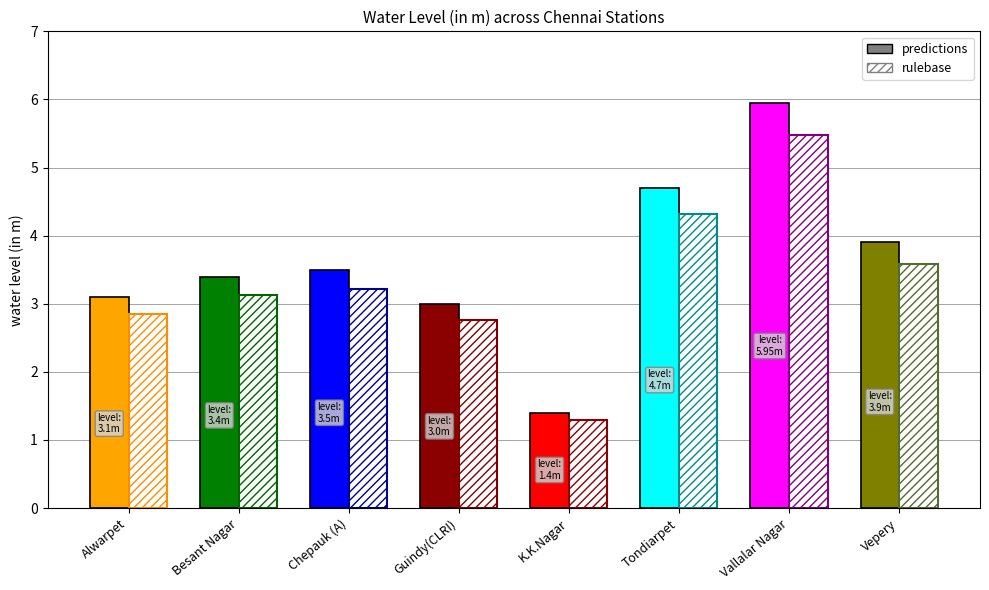

Which has a higher value, Besant Nagar or Vallalar Nagar?

Vallalar Nagar